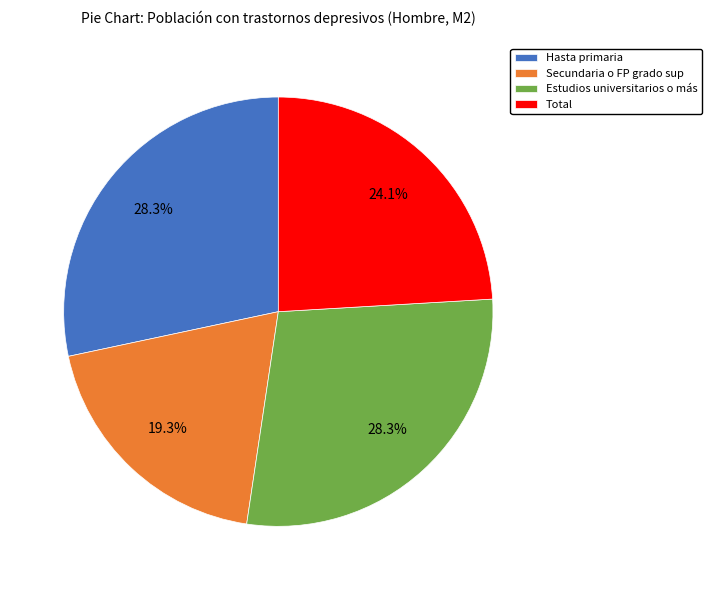

Does any single category account for the majority?

No